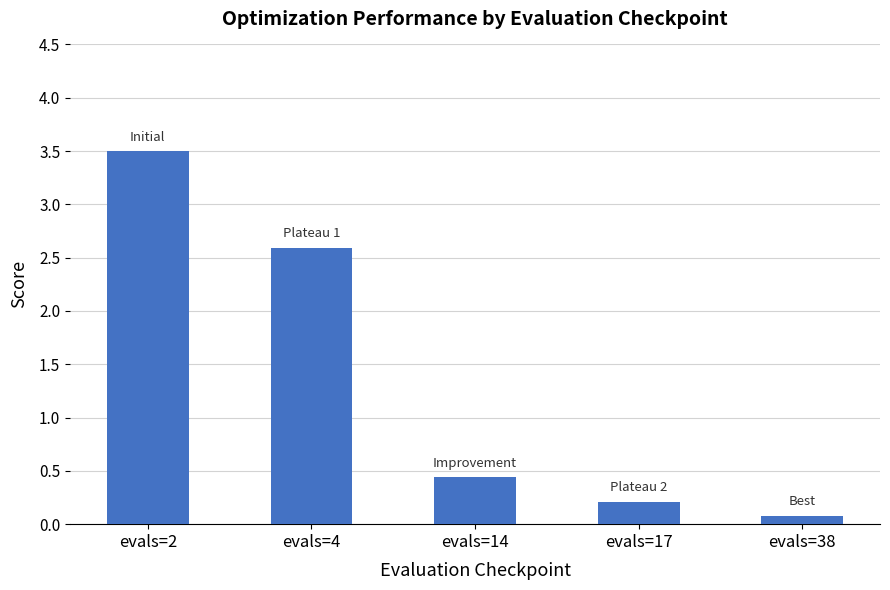

At which label is the value closest to 1?

evals=14